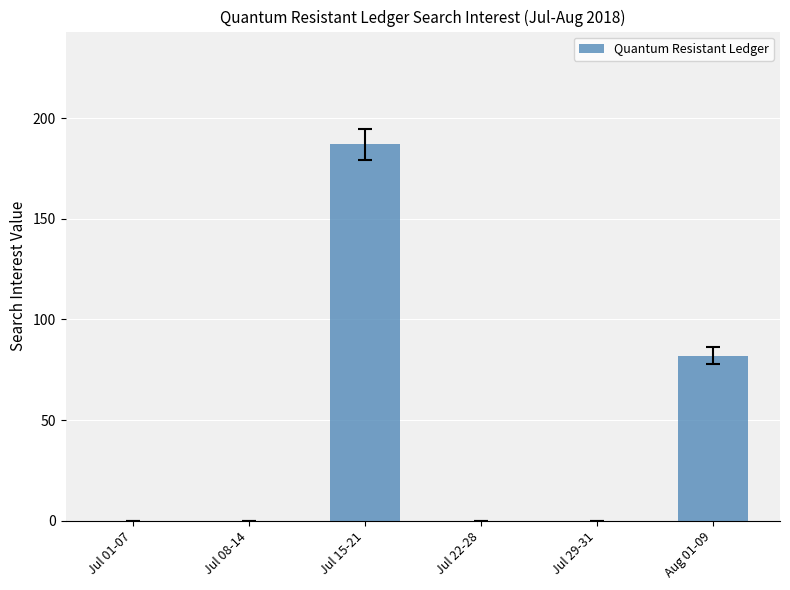

Are the bars horizontal?

No